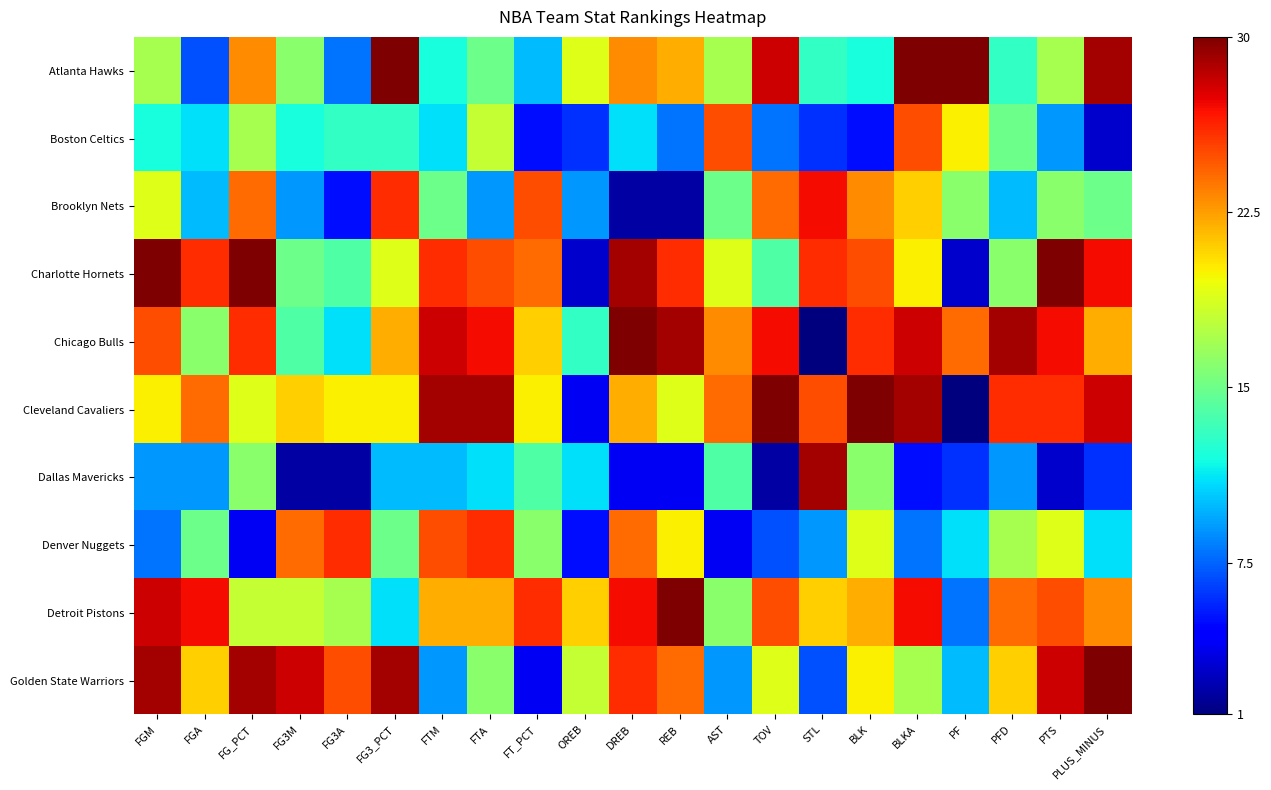

What is the smallest value displayed?

1